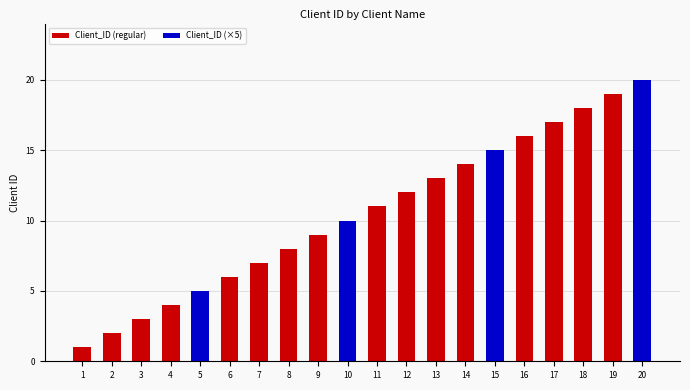

Between 9 and 11, which is larger?

11